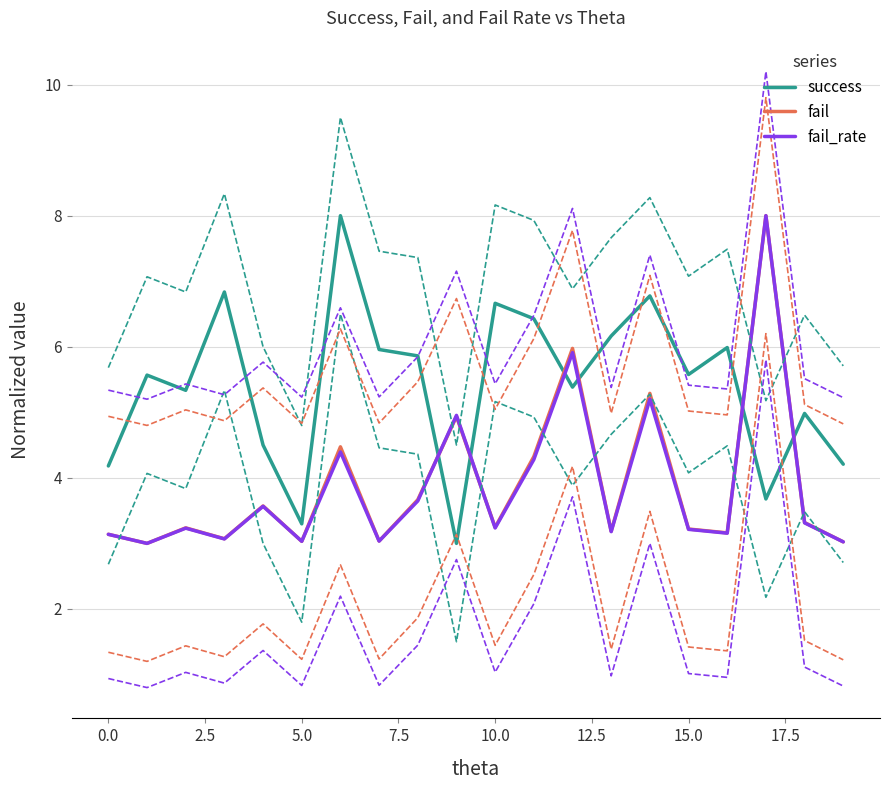

What is the maximum value for success?

8.0